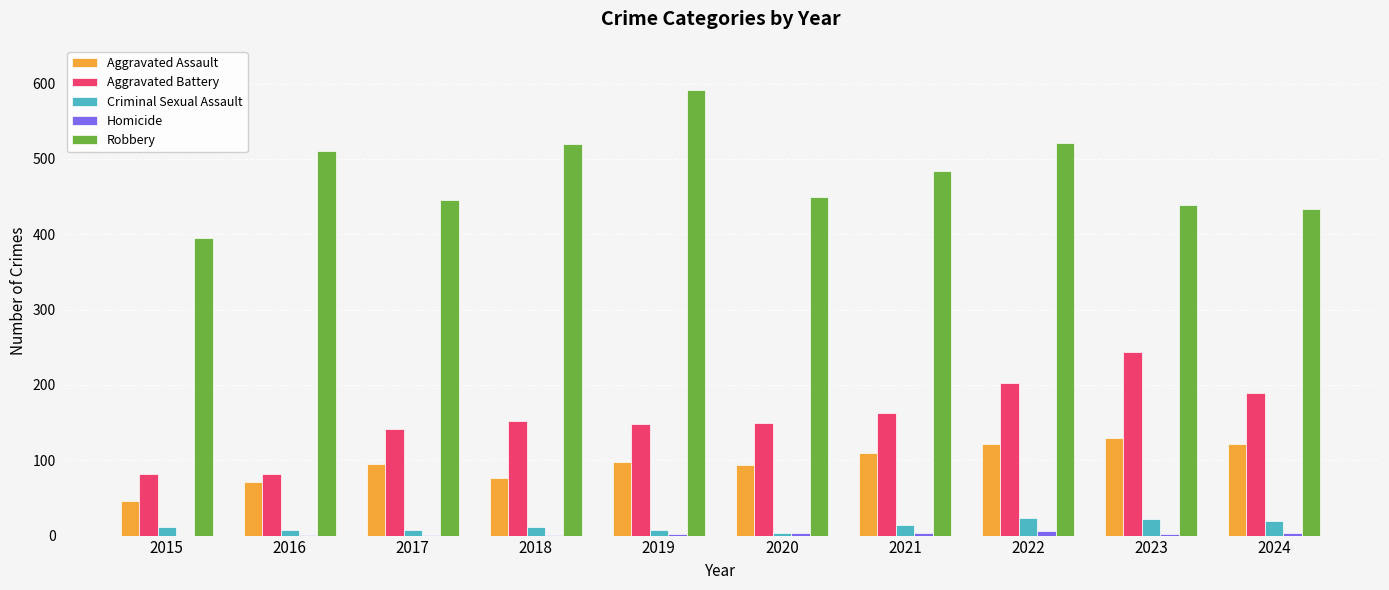

Which category has the highest value across all series?

2019